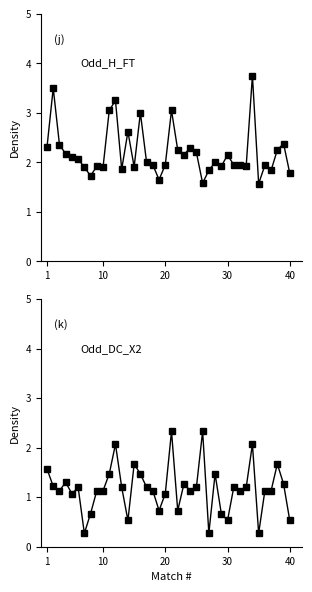

True or false: Odd_DC_X2 and Odd_H_FT cross at least once.

True